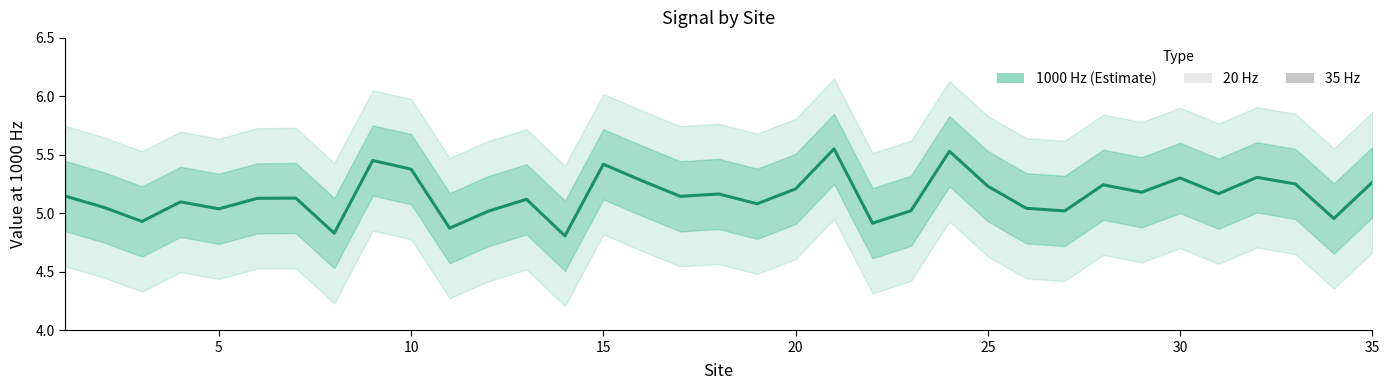

What is the value of the 13th point from the left?

5.1